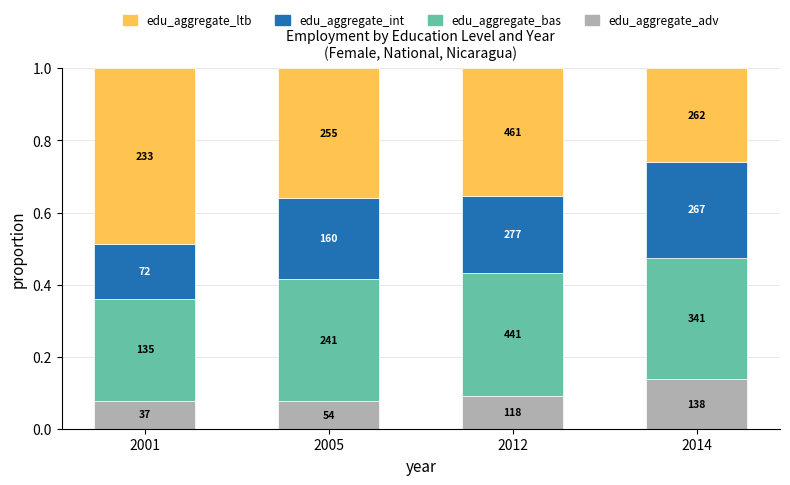

Are the bars grouped side by side (vs. stacked)?

No